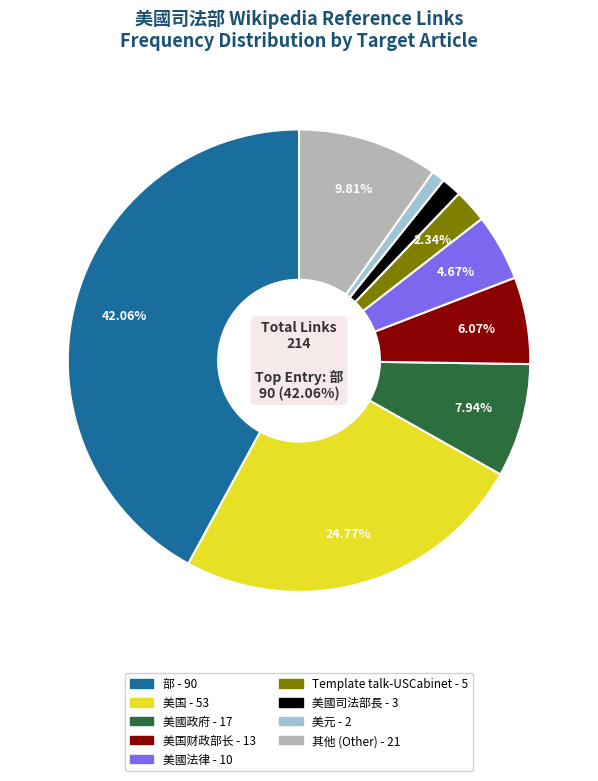

How many segments does this pie chart have?

9